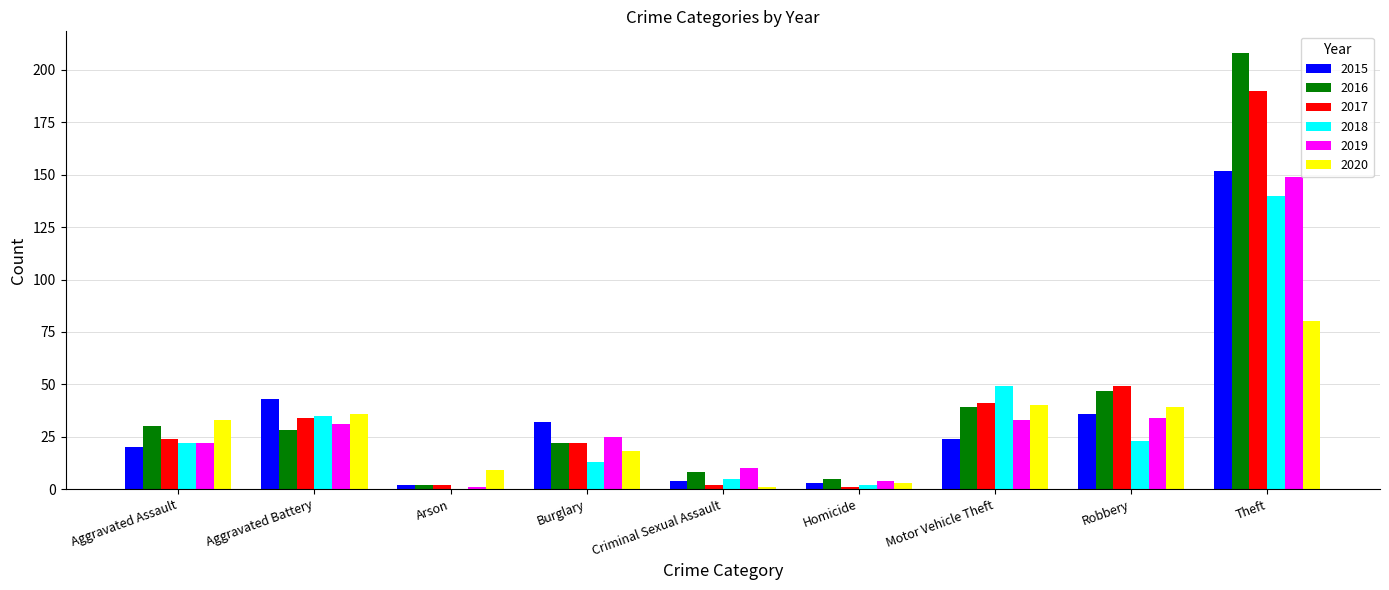

Is the value of 2020 at Burglary greater than the value of 2016 at Aggravated Assault?

No